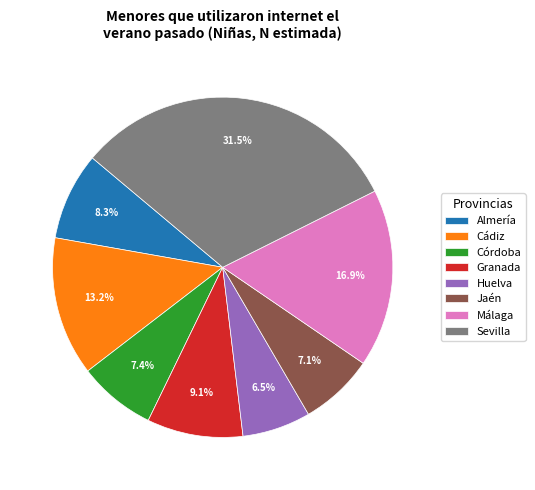

To the nearest percent, what is the average slice percentage?

12%